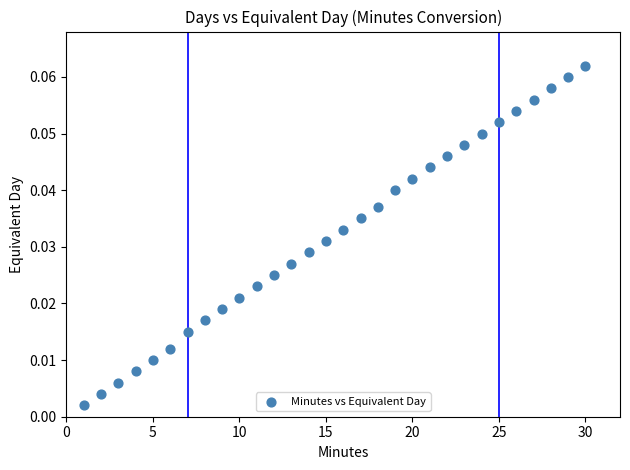

What is the range of X values (max minus min)?

29.0